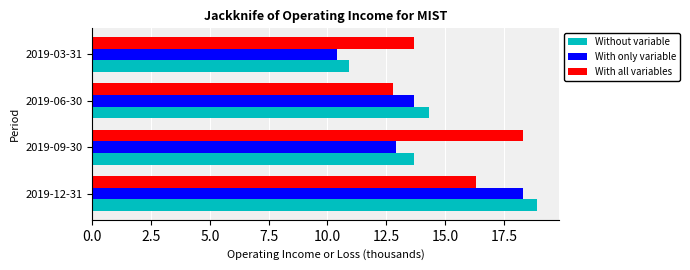

Is it true that With only variable equals 10.4 at 2019-03-31?

True